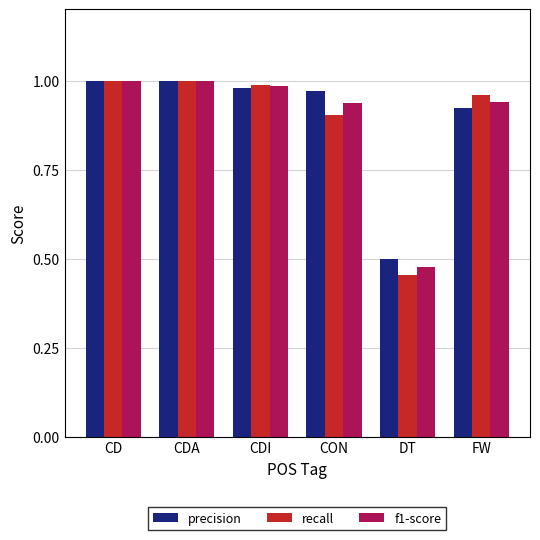

True or false: recall has a value of 0.3 at CD.

False